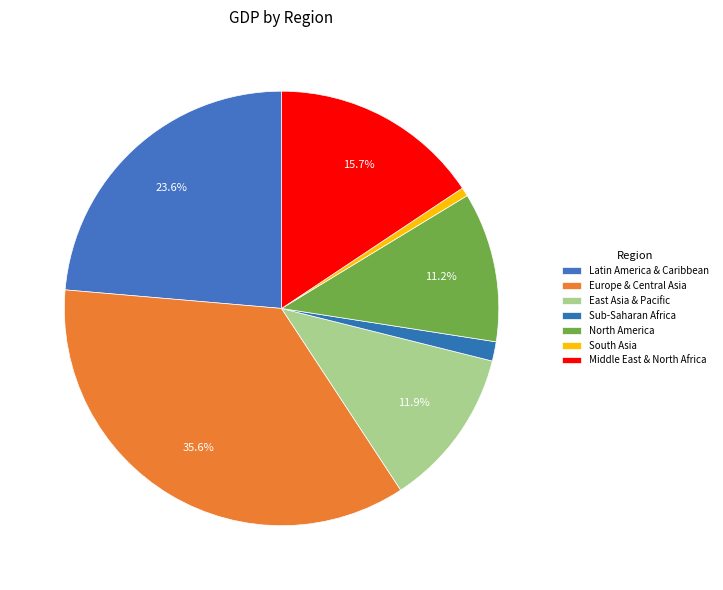

How many slices are in this pie chart?

7